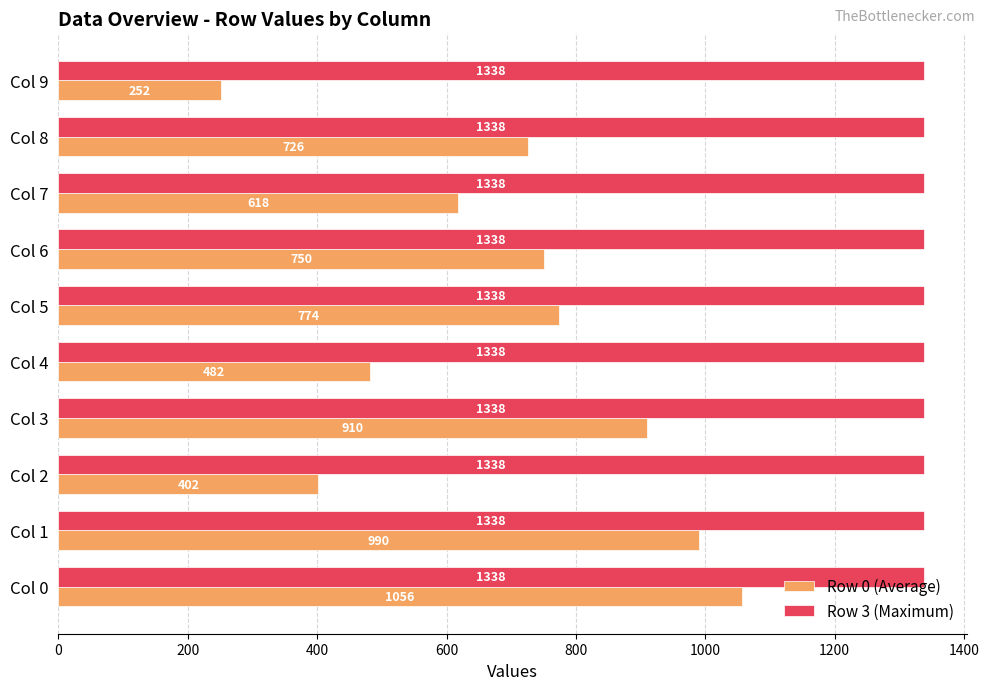

At which label is Row 0 (Average) closest to 654?

Col 7